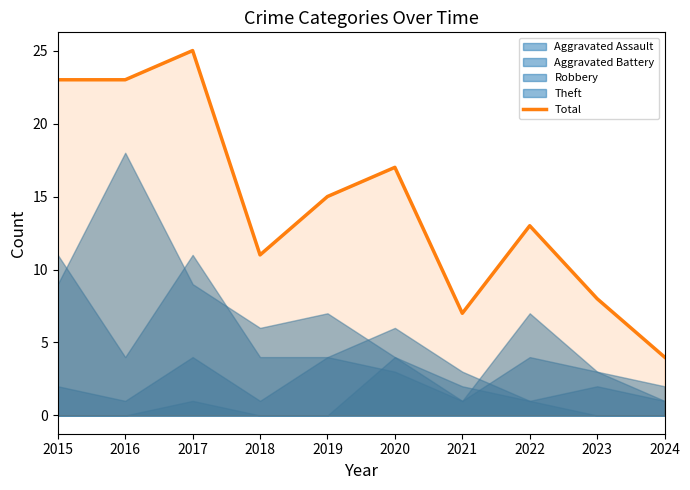

List the labels in order of value, largest first.

2017, 2015, 2016, 2020, 2019, 2022, 2018, 2023, 2021, 2024